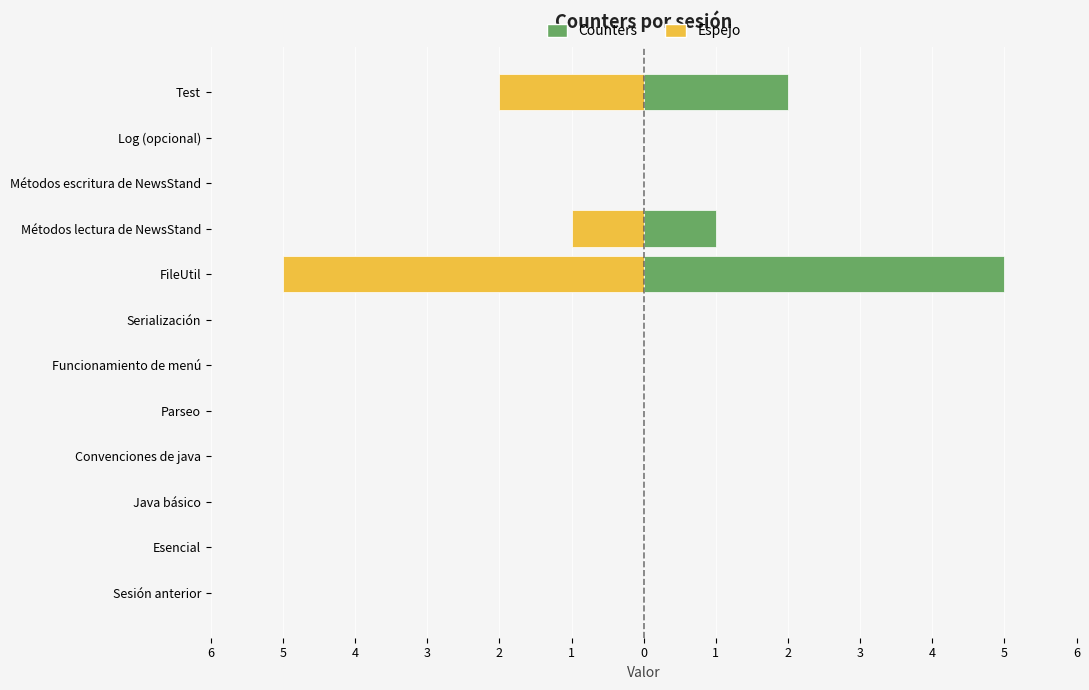

At how many categories does at least one series exceed 0?

3